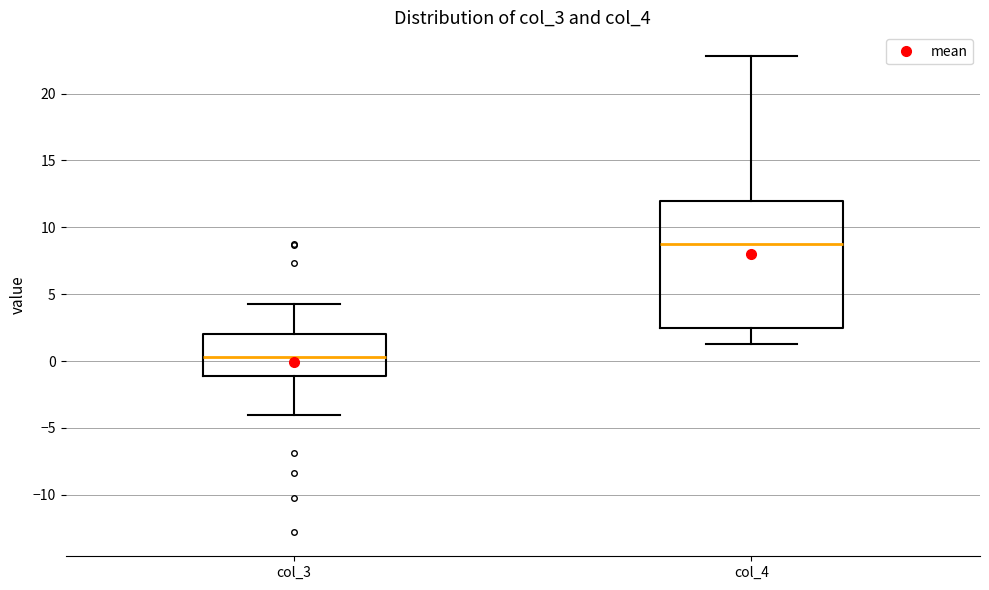

Reading left to right, transcribe this box plot: for each box, give where its median line is, the range the box spans, and where its two whiskers end, as read against the y-axis. The values are not printed on the chart, so give them approximately, as read against the axis.

col_3: median 0.5, box -1.0 to 2.0, whiskers -4.0 to 4.5
col_4: median 8.5, box 2.5 to 12.0, whiskers 1.5 to 23.0